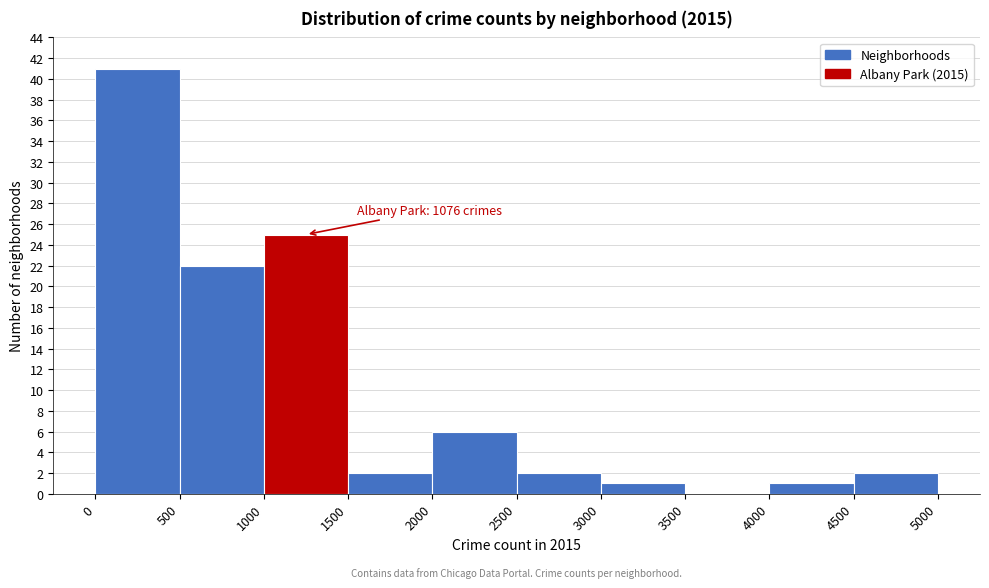

Over which range of the x-axis is the bar tallest?

0 to 500